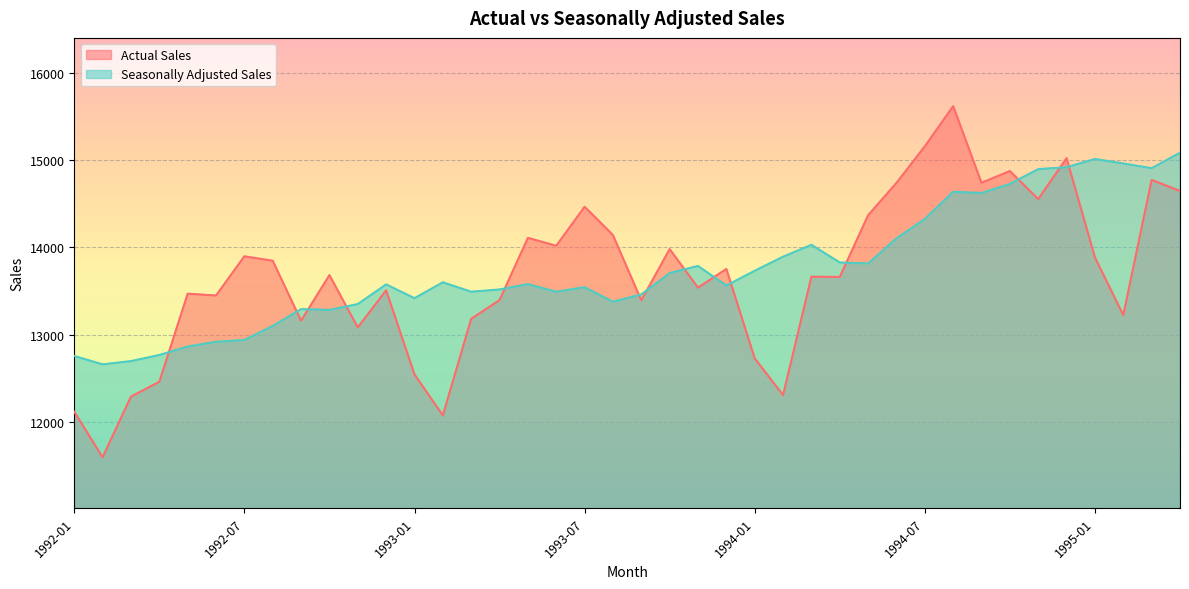

Which category has the lowest value in the Seasonally Adjusted Sales series?

1992-02